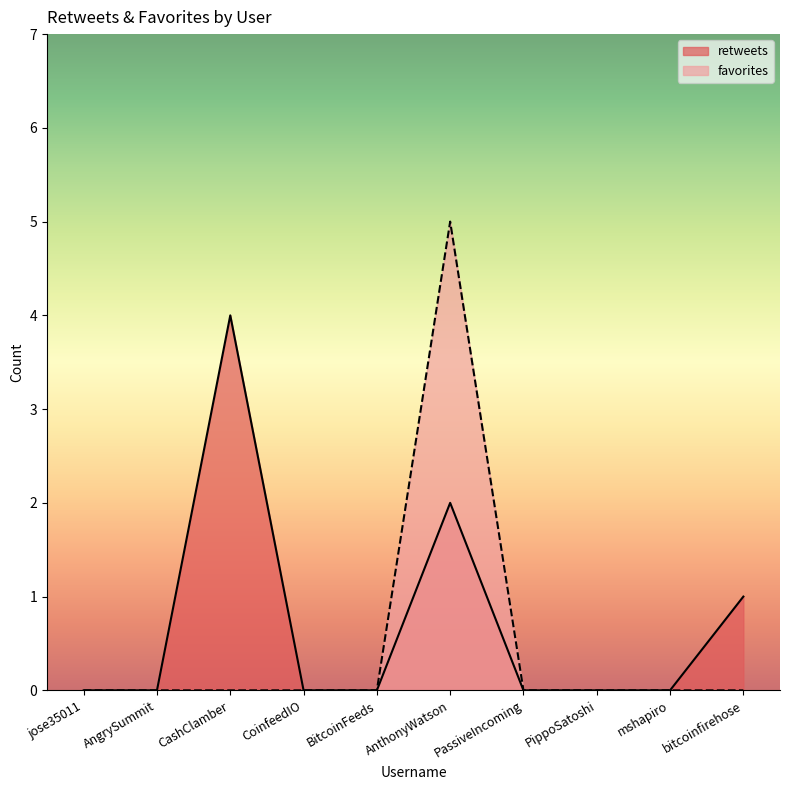

True or false: retweets and favorites intersect in this chart.

False